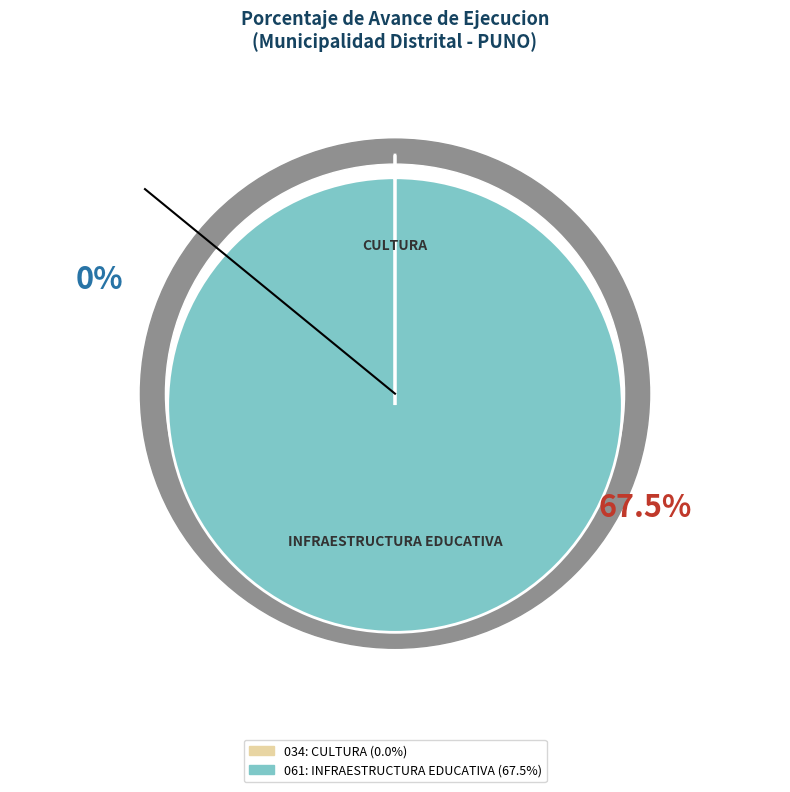

Does 061: INFRAESTRUCTURA EDUCATIVA represent more than half of the total?

Yes